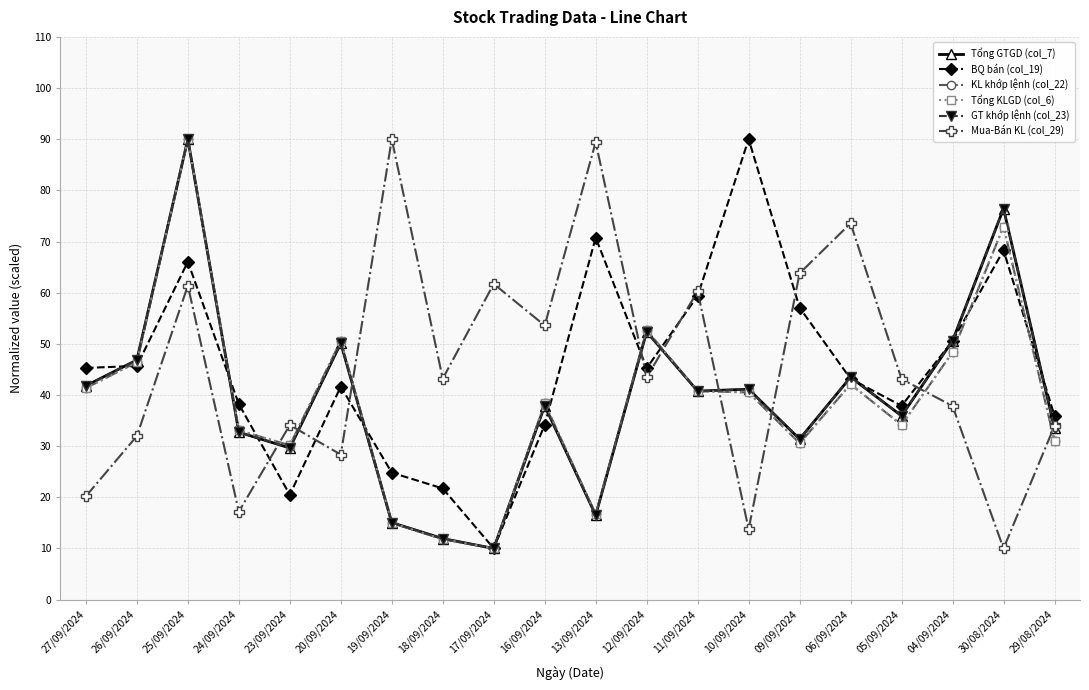

Reading right to left, extract all data points from this chart.

Tổng GTGD (col_7): 29/08/2024=33.5	30/08/2024=76.4	04/09/2024=50.6	05/09/2024=35.9	06/09/2024=43.5	09/09/2024=31.4	10/09/2024=41.1	11/09/2024=40.8	12/09/2024=52.4	13/09/2024=16.5	16/09/2024=37.9	17/09/2024=10.0	18/09/2024=11.9	19/09/2024=15.0	20/09/2024=50.1	23/09/2024=29.6	24/09/2024=32.7	25/09/2024=90.0	26/09/2024=46.8	27/09/2024=41.8
BQ bán (col_19): 29/08/2024=35.9	30/08/2024=68.3	04/09/2024=50.6	05/09/2024=37.9	06/09/2024=43.2	09/09/2024=57.1	10/09/2024=90.0	11/09/2024=59.4	12/09/2024=45.2	13/09/2024=70.8	16/09/2024=34.2	17/09/2024=10.0	18/09/2024=21.7	19/09/2024=24.8	20/09/2024=41.6	23/09/2024=20.5	24/09/2024=38.2	25/09/2024=66.0	26/09/2024=45.7	27/09/2024=45.3
KL khớp lệnh (col_22): 29/08/2024=31.0	30/08/2024=72.9	04/09/2024=48.4	05/09/2024=34.1	06/09/2024=42.1	09/09/2024=30.6	10/09/2024=40.5	11/09/2024=40.8	12/09/2024=52.7	13/09/2024=16.7	16/09/2024=38.4	17/09/2024=10.0	18/09/2024=11.8	19/09/2024=15.0	20/09/2024=50.6	23/09/2024=30.2	24/09/2024=33.1	25/09/2024=90.0	26/09/2024=46.4	27/09/2024=41.3
Tổng KLGD (col_6): 29/08/2024=31.0	30/08/2024=72.9	04/09/2024=48.4	05/09/2024=34.1	06/09/2024=42.1	09/09/2024=30.6	10/09/2024=40.5	11/09/2024=40.8	12/09/2024=52.7	13/09/2024=16.7	16/09/2024=38.4	17/09/2024=10.0	18/09/2024=11.8	19/09/2024=15.0	20/09/2024=50.6	23/09/2024=30.2	24/09/2024=33.1	25/09/2024=90.0	26/09/2024=46.4	27/09/2024=41.3
GT khớp lệnh (col_23): 29/08/2024=33.5	30/08/2024=76.4	04/09/2024=50.6	05/09/2024=35.9	06/09/2024=43.5	09/09/2024=31.4	10/09/2024=41.1	11/09/2024=40.8	12/09/2024=52.4	13/09/2024=16.5	16/09/2024=37.9	17/09/2024=10.0	18/09/2024=11.9	19/09/2024=15.0	20/09/2024=50.1	23/09/2024=29.6	24/09/2024=32.7	25/09/2024=90.0	26/09/2024=46.8	27/09/2024=41.8
Mua-Bán KL (col_29): 29/08/2024=34.0	30/08/2024=10.0	04/09/2024=37.8	05/09/2024=43.1	06/09/2024=73.6	09/09/2024=63.8	10/09/2024=13.8	11/09/2024=60.3	12/09/2024=43.4	13/09/2024=89.4	16/09/2024=53.6	17/09/2024=61.7	18/09/2024=43.2	19/09/2024=90.0	20/09/2024=28.4	23/09/2024=34.1	24/09/2024=17.2	25/09/2024=61.4	26/09/2024=32.0	27/09/2024=20.2